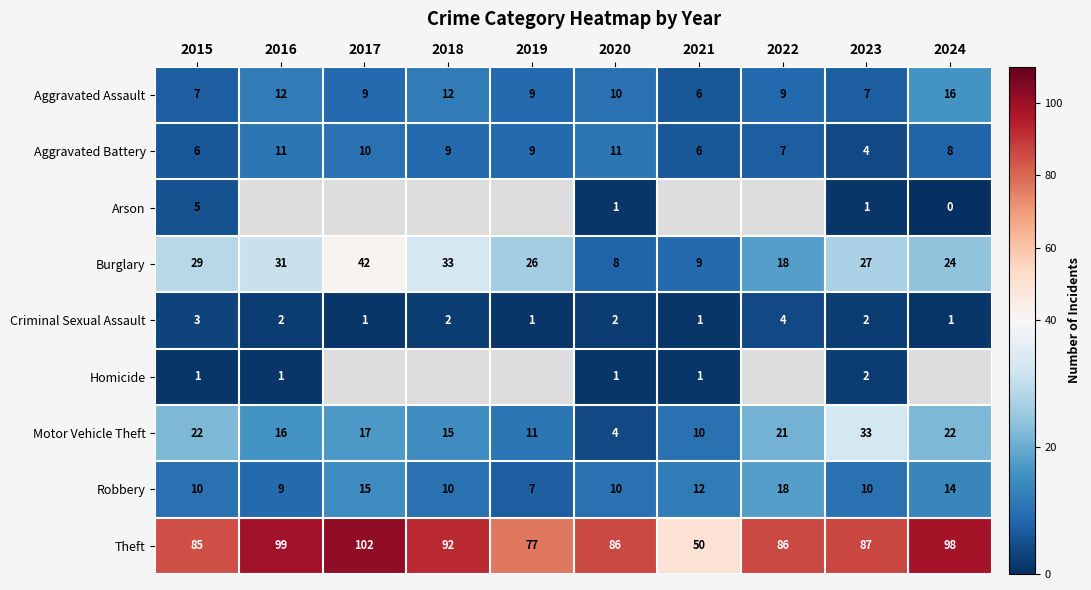

The value of Burglary at 2018 is 52. True or false?

False